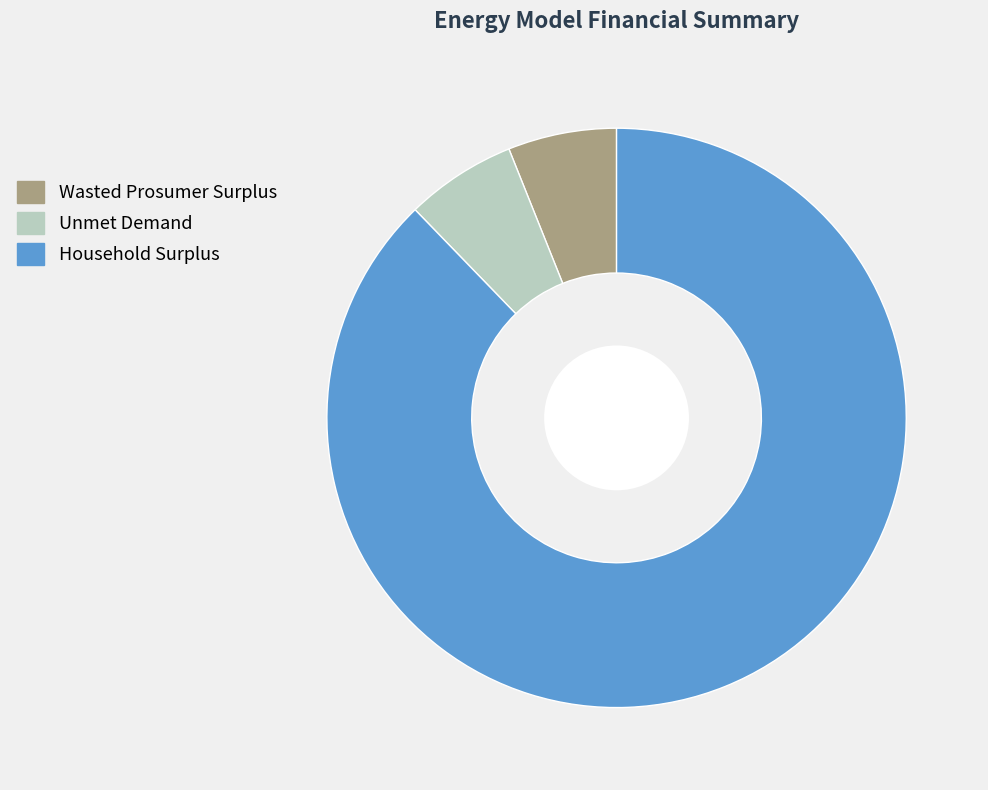

How many segments does this pie chart have?

3